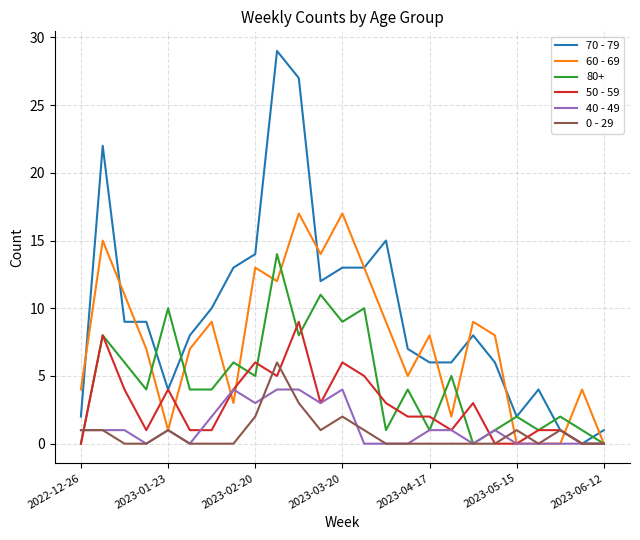

Which series has the largest range (max minus min)?

70 - 79